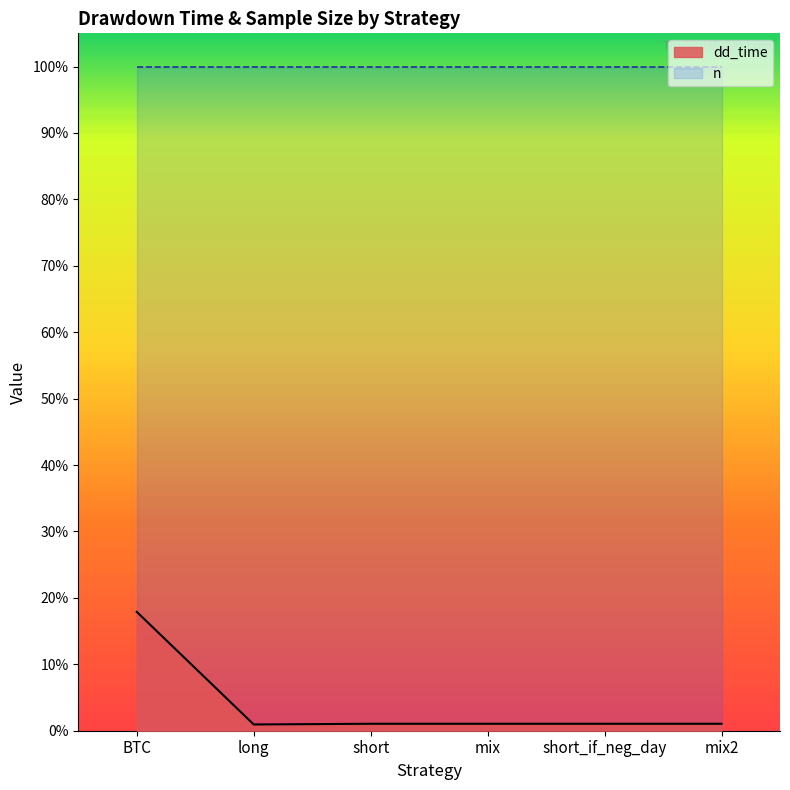

What position from the left is short?

3